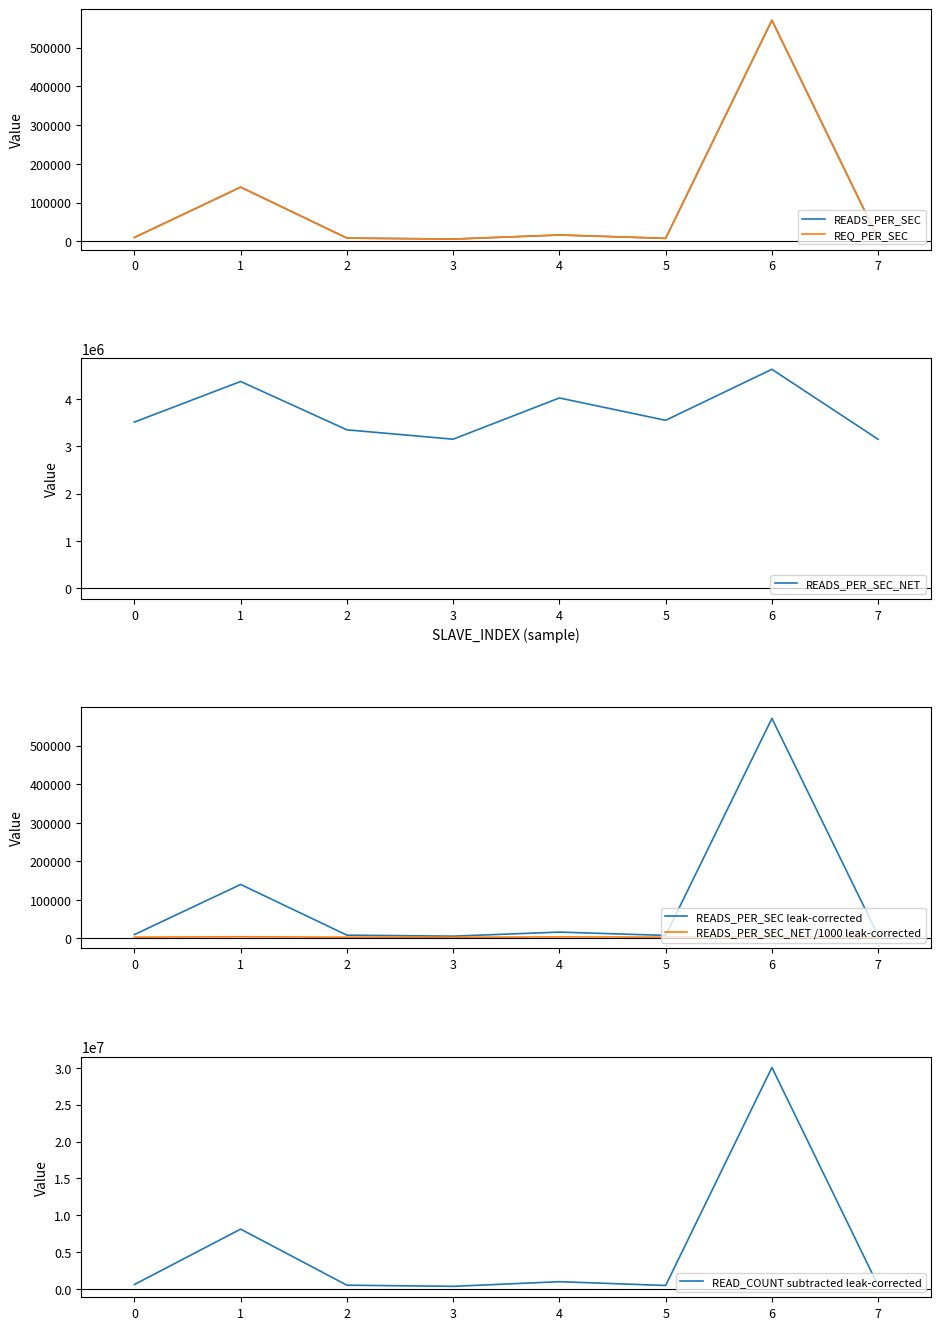

Between 1 and 2, which series saw the biggest shift?

READ_COUNT subtracted leak-corrected